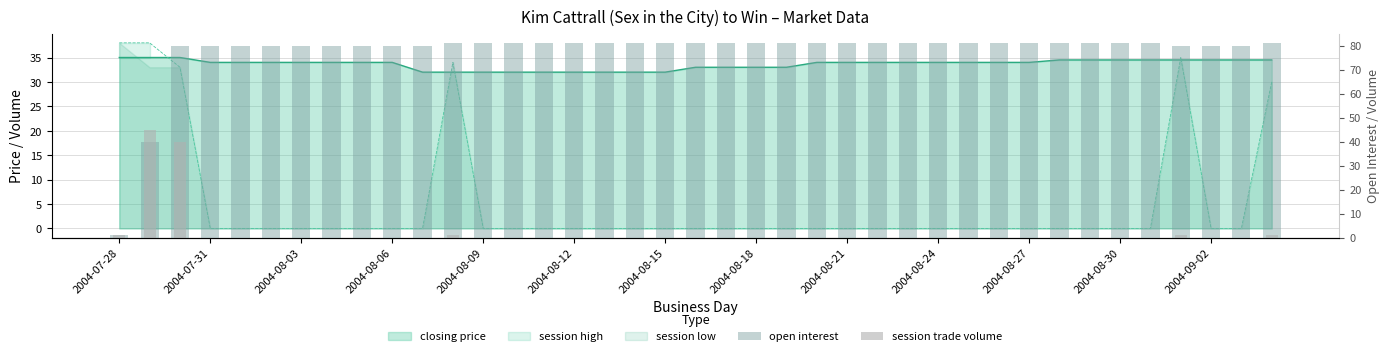

At how many categories does at least one series exceed 64?

37